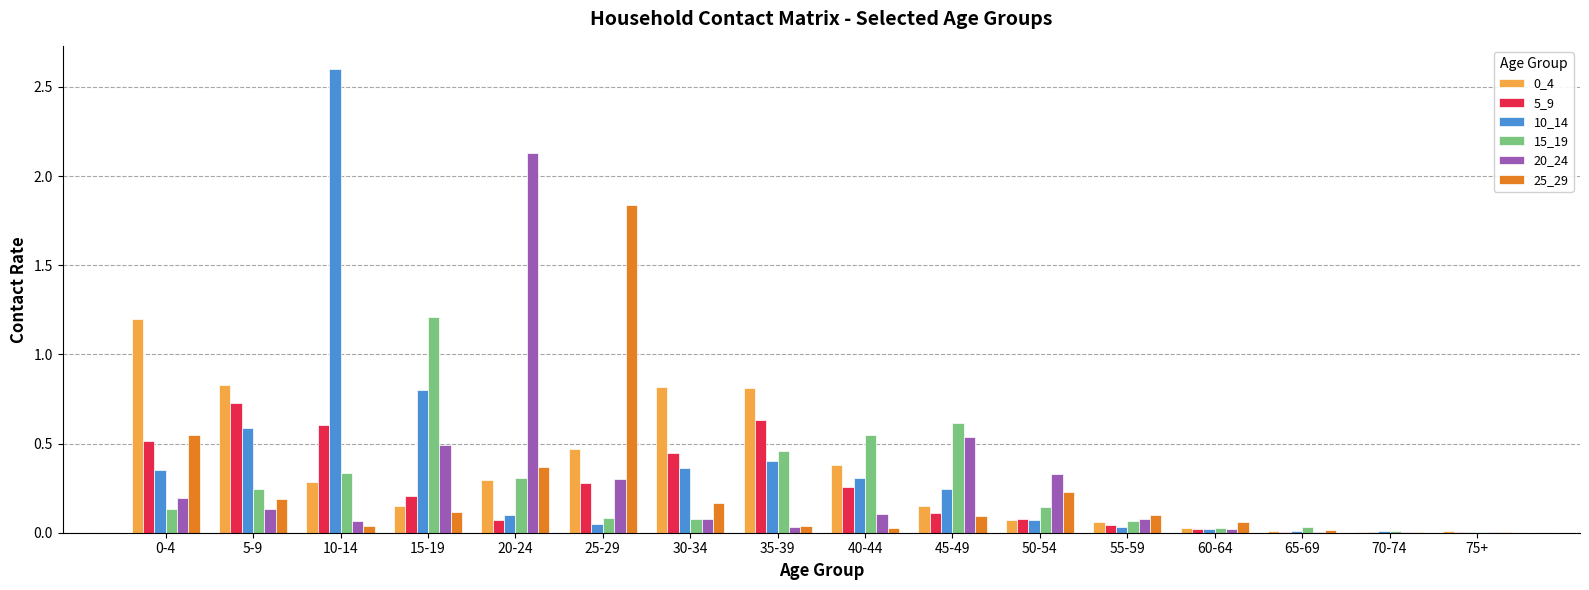

Which series has the largest total across all categories?

10_14